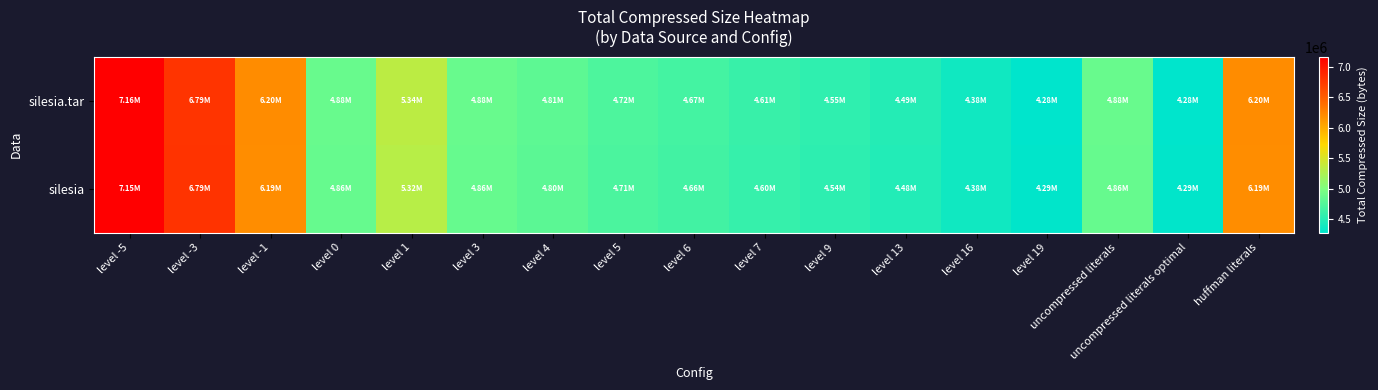

Which series changed the most between level -5 and level 3?

silesia